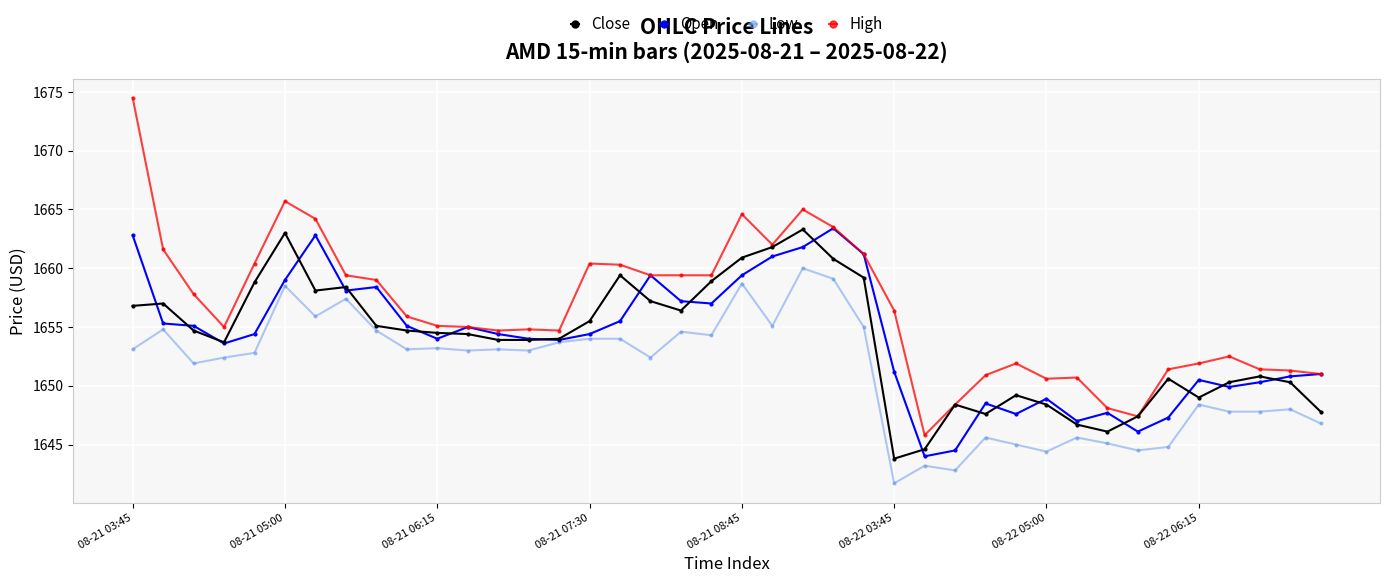

Which series has the largest range (max minus min)?

High